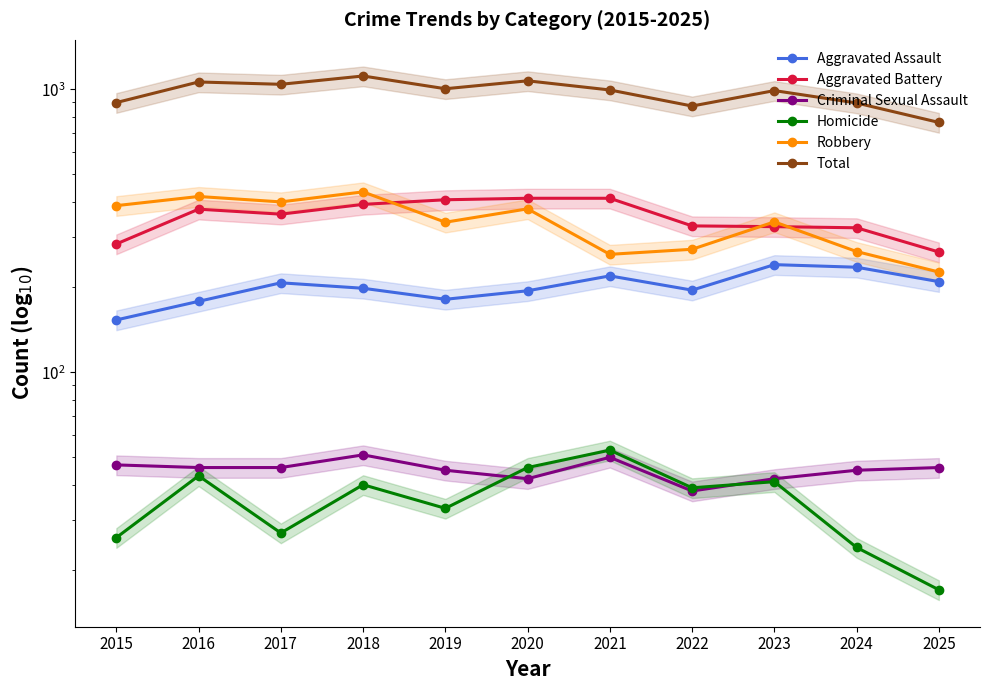

List the labels in order of Total value, smallest first.

2025, 2022, 2024, 2015, 2023, 2021, 2019, 2017, 2016, 2020, 2018